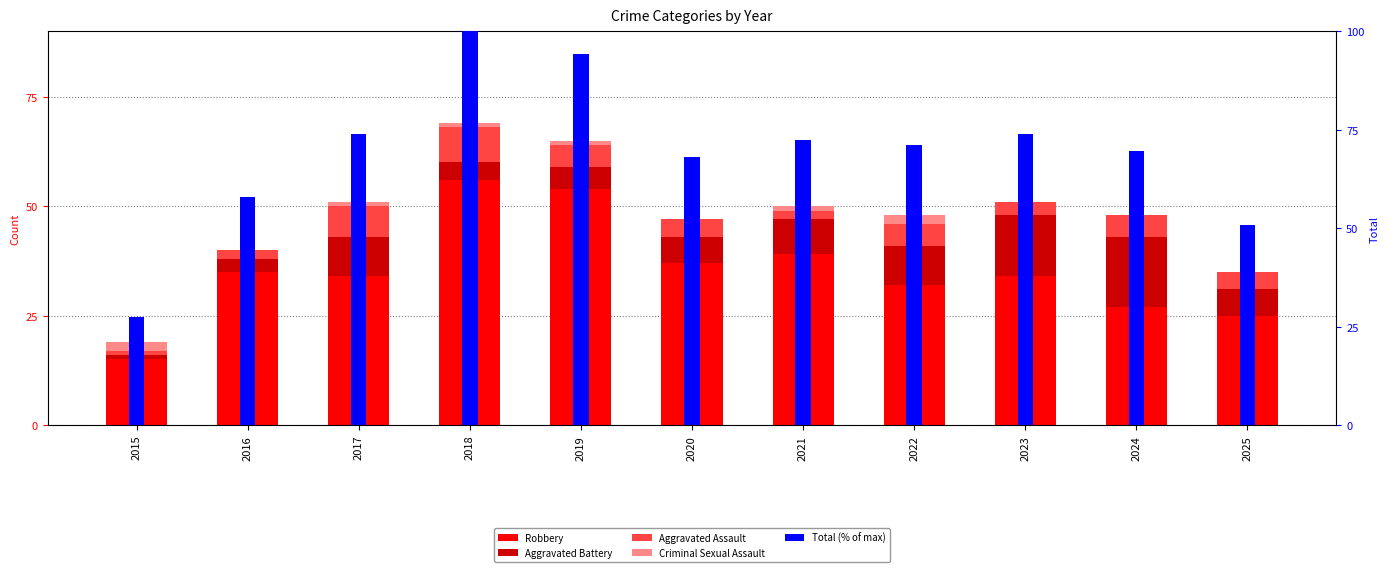

What is the maximum value shown in the chart?

100.0